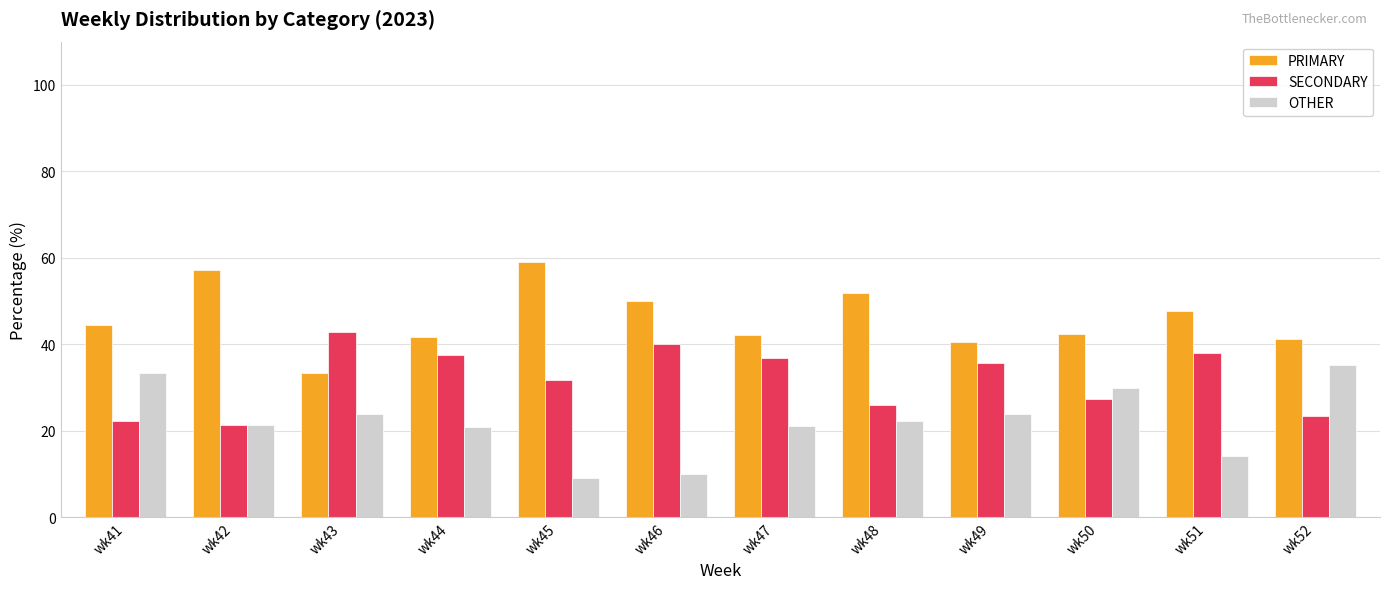

Which category has the highest value in the OTHER series?

wk52